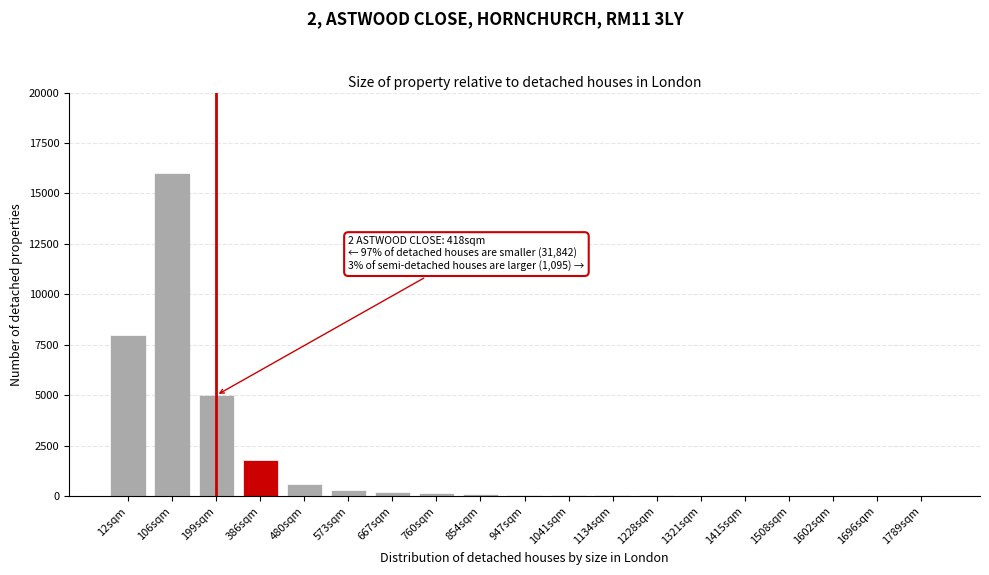

What is the sum of all values?

32468